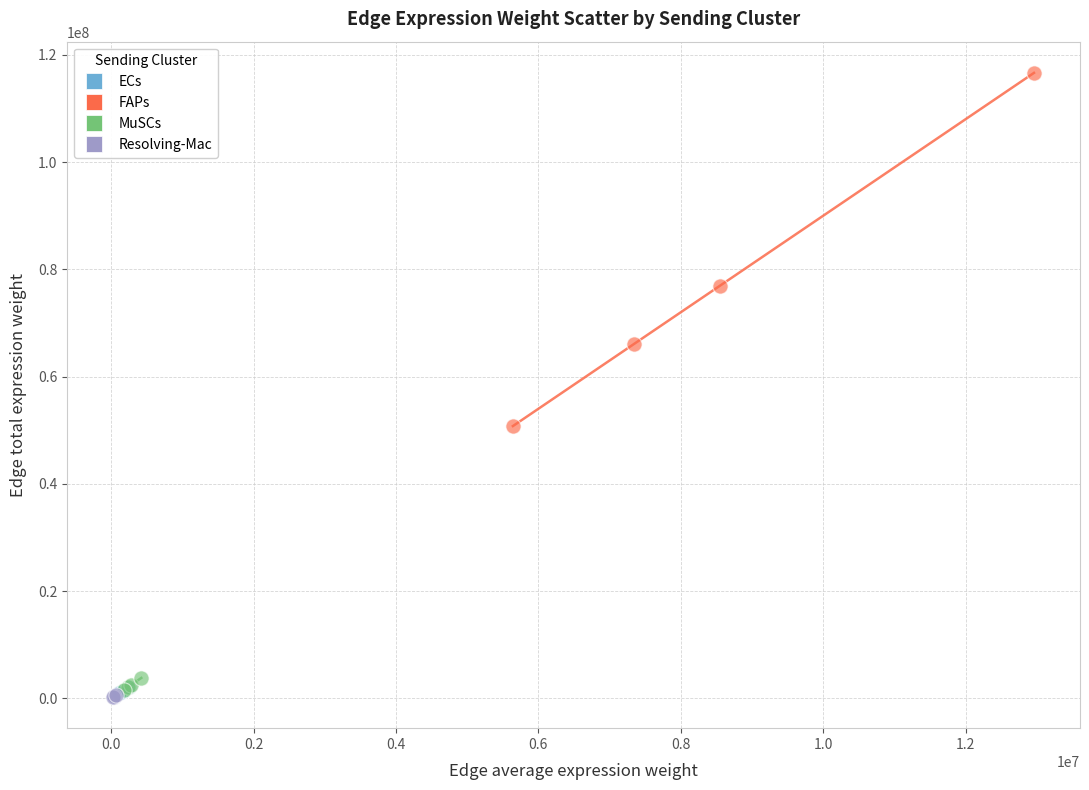

Which series has the widest spread of Y values?

FAPs